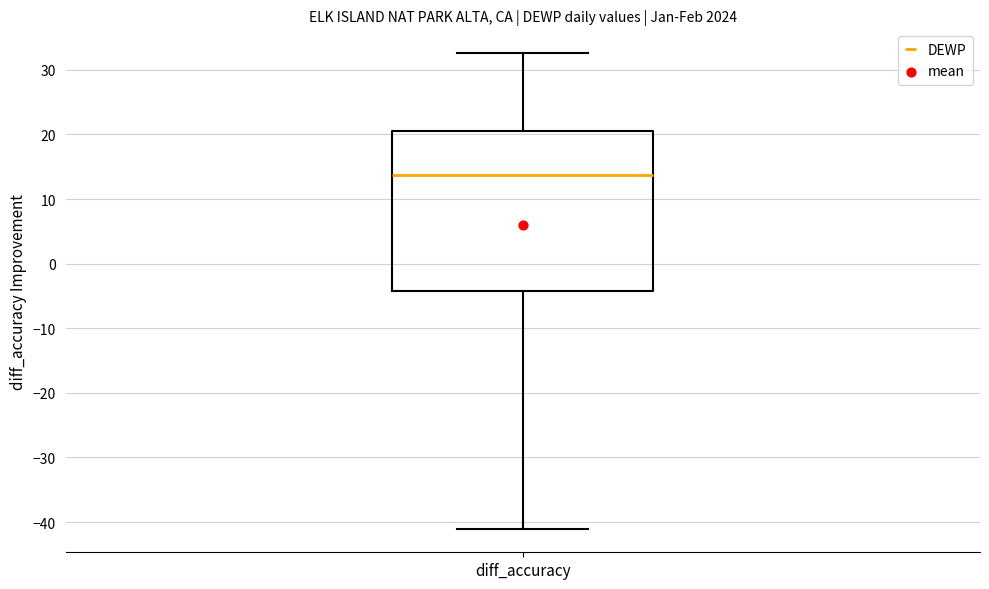

Transcribe this box plot: give where the median line is, the range the box spans, and where the two whiskers end, as read against the y-axis. The values are not printed on the chart, so give them approximately, as read against the axis.

median 14, box -4 to 20, whiskers -41 to 33